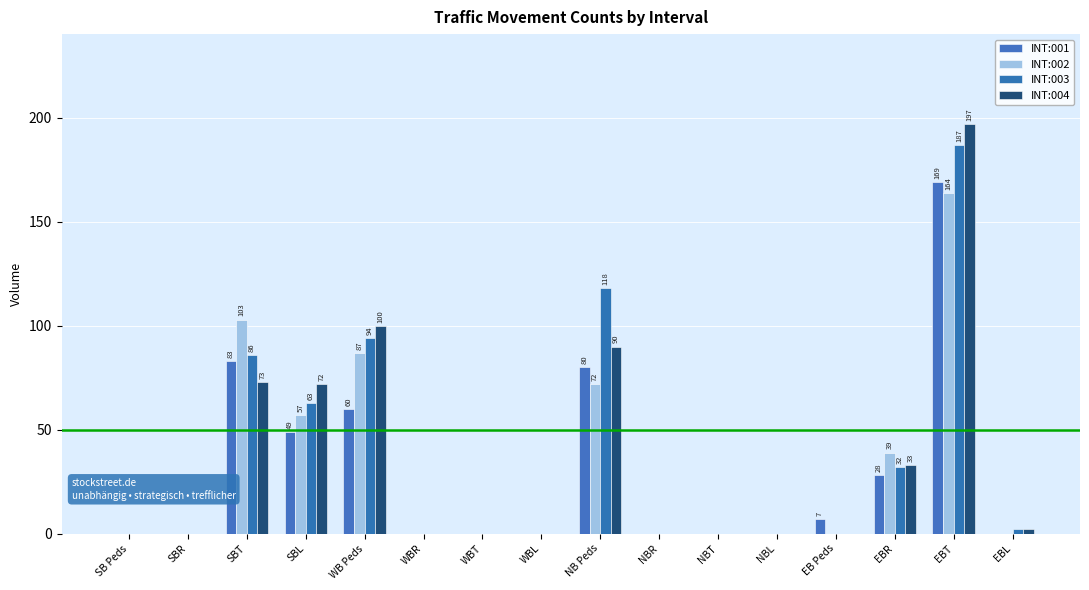

Reading left to right, what are all the values shown in this chart?

INT:001: SB Peds=0	SBR=0	SBT=83	SBL=49	WB Peds=60	WBR=0	WBT=0	WBL=0	NB Peds=80	NBR=0	NBT=0	NBL=0	EB Peds=7	EBR=28	EBT=169	EBL=0
INT:002: SB Peds=0	SBR=0	SBT=103	SBL=57	WB Peds=87	WBR=0	WBT=0	WBL=0	NB Peds=72	NBR=0	NBT=0	NBL=0	EB Peds=0	EBR=39	EBT=164	EBL=0
INT:003: SB Peds=0	SBR=0	SBT=86	SBL=63	WB Peds=94	WBR=0	WBT=0	WBL=0	NB Peds=118	NBR=0	NBT=0	NBL=0	EB Peds=0	EBR=32	EBT=187	EBL=2
INT:004: SB Peds=0	SBR=0	SBT=73	SBL=72	WB Peds=100	WBR=0	WBT=0	WBL=0	NB Peds=90	NBR=0	NBT=0	NBL=0	EB Peds=0	EBR=33	EBT=197	EBL=2